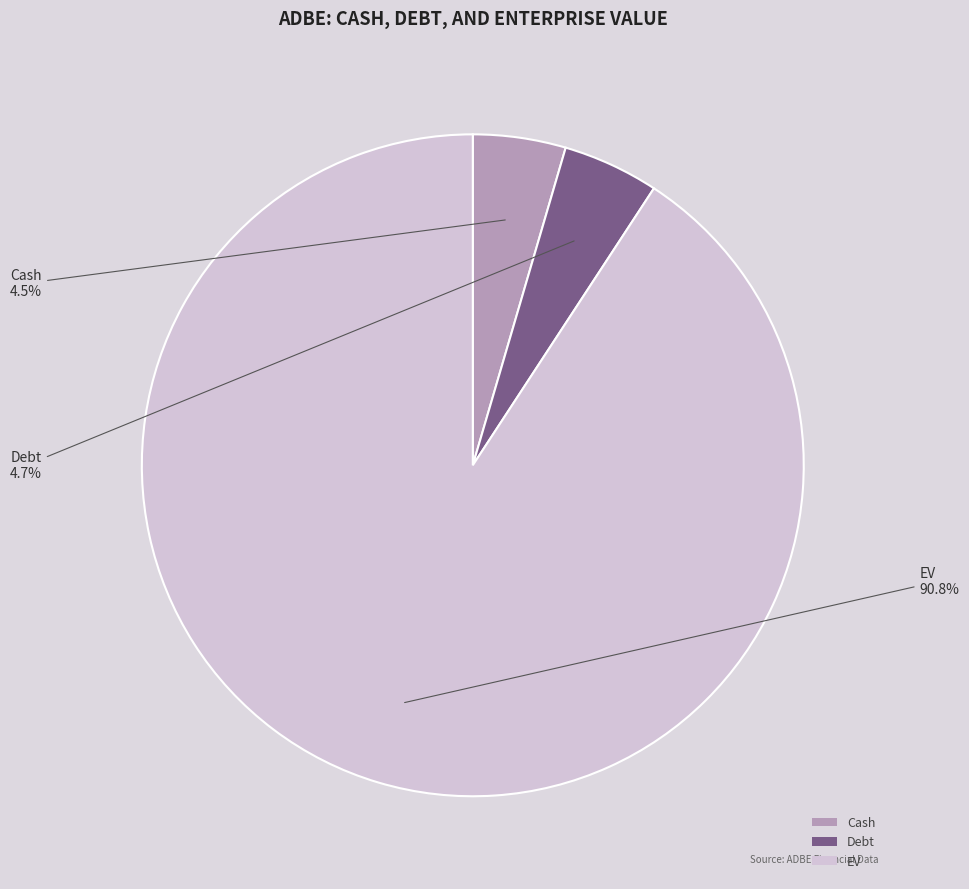

What is the ratio of the value at Cash to the value at Debt?

1.0